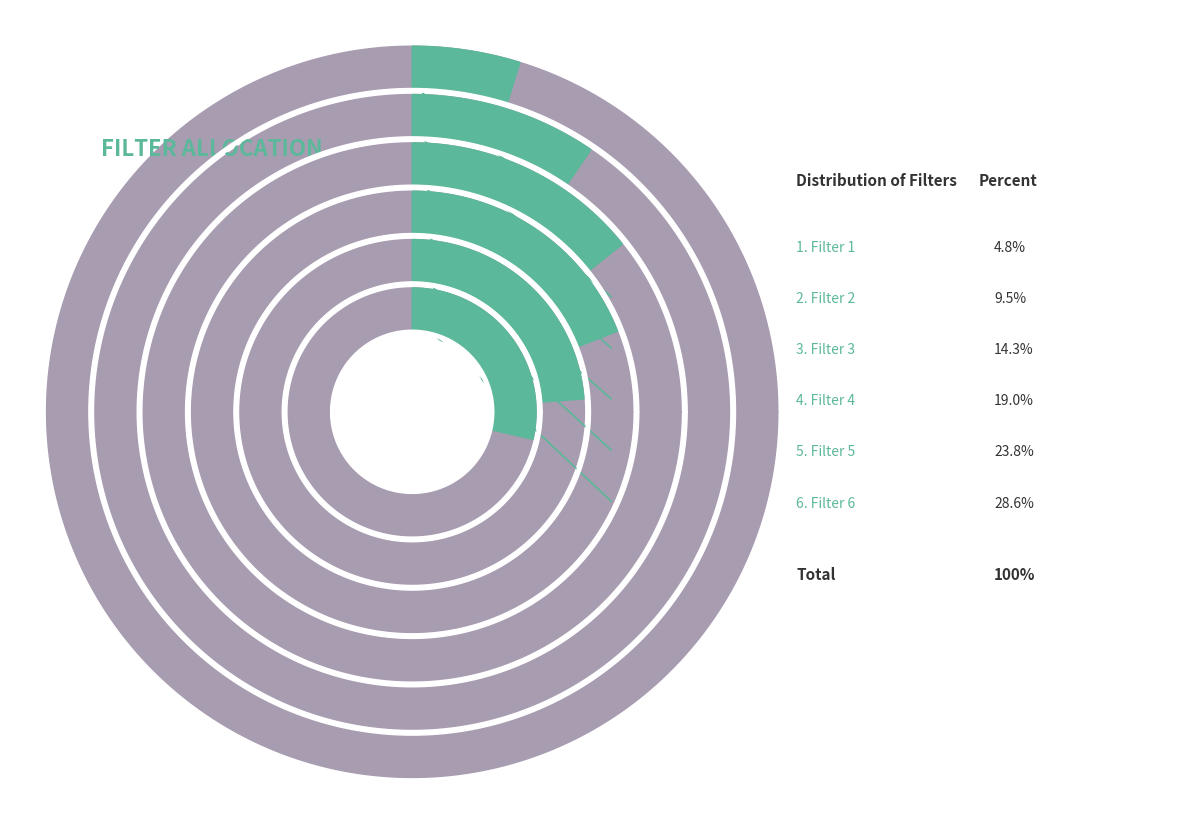

Which has a higher value, 0 or 5?

5